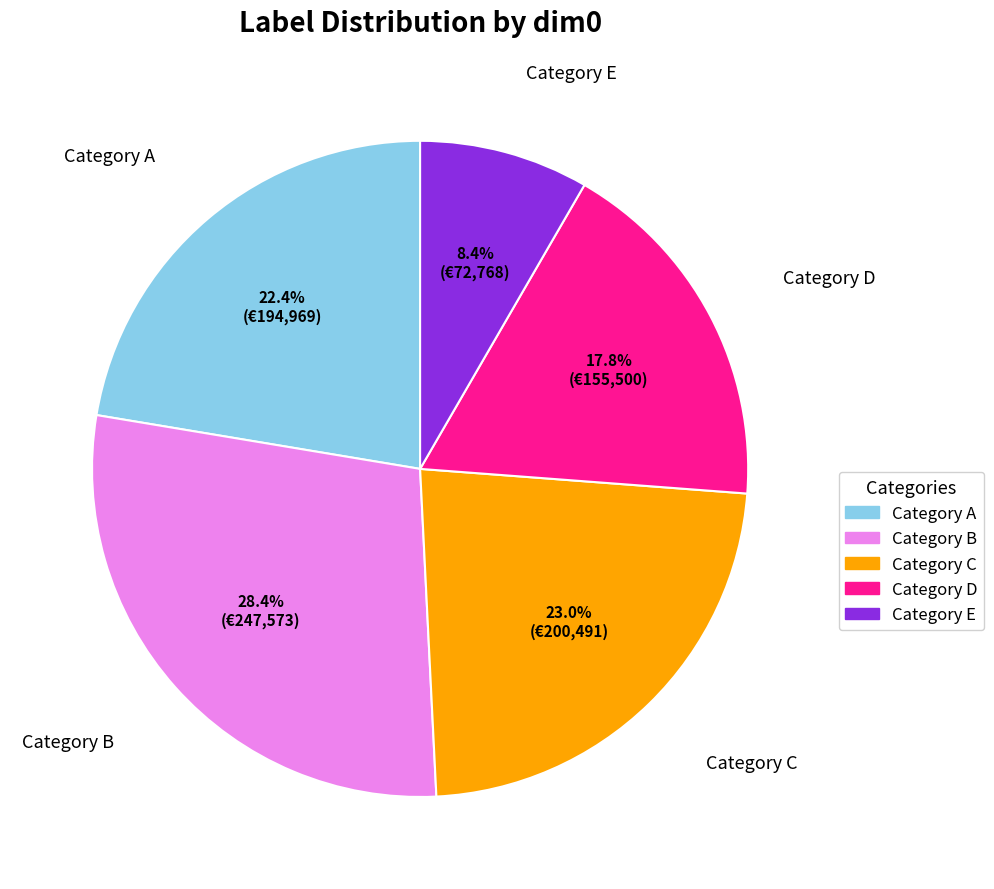

Is there a majority slice in this chart?

No